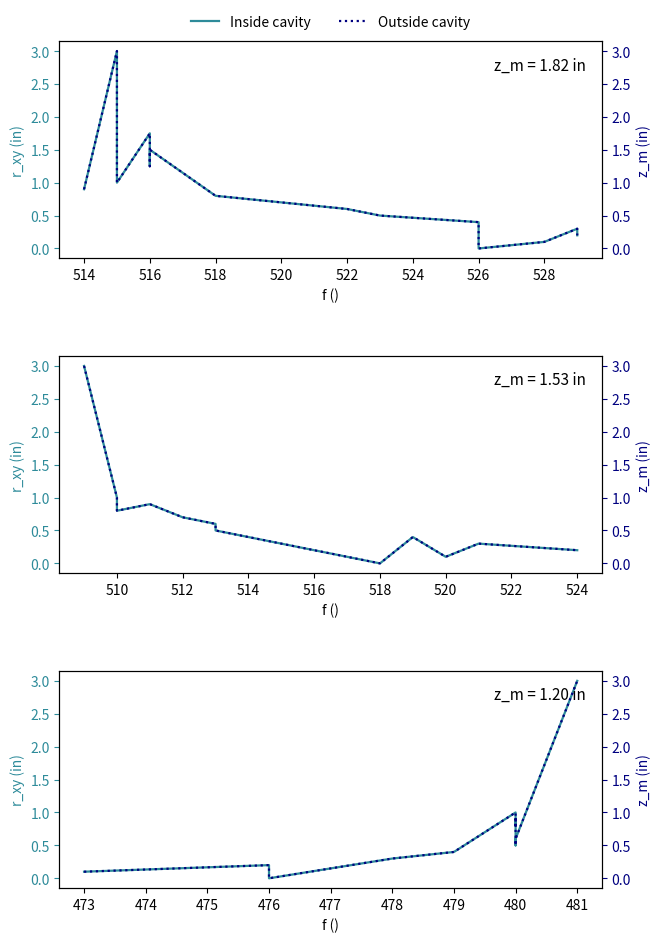

How many categories are shown in the chart?

12